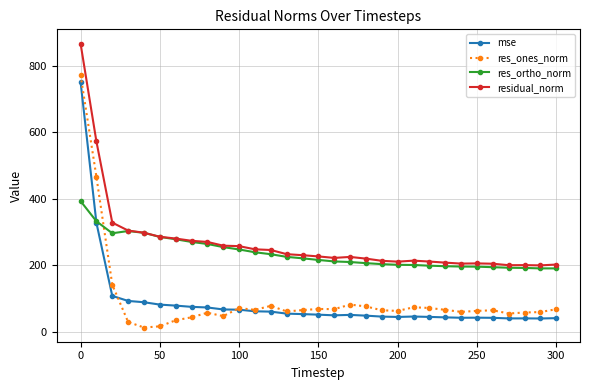

At how many categories does at least one series exceed 785?

1